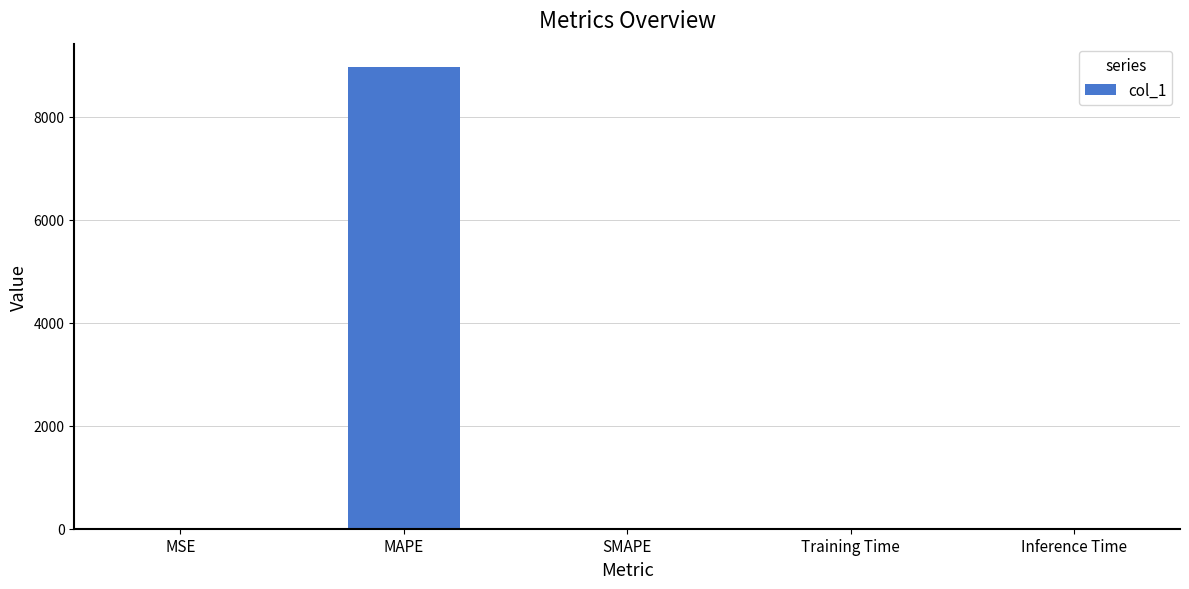

Read the value at MAPE.

8965.6